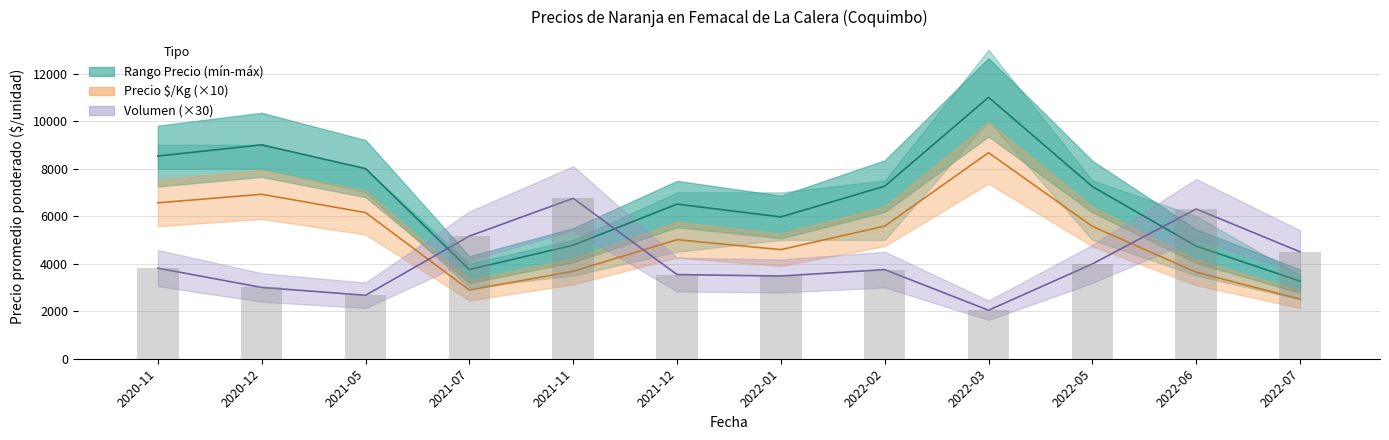

What is the difference between the Precio $/Kg values at 2022-03 and 2022-01?

4080